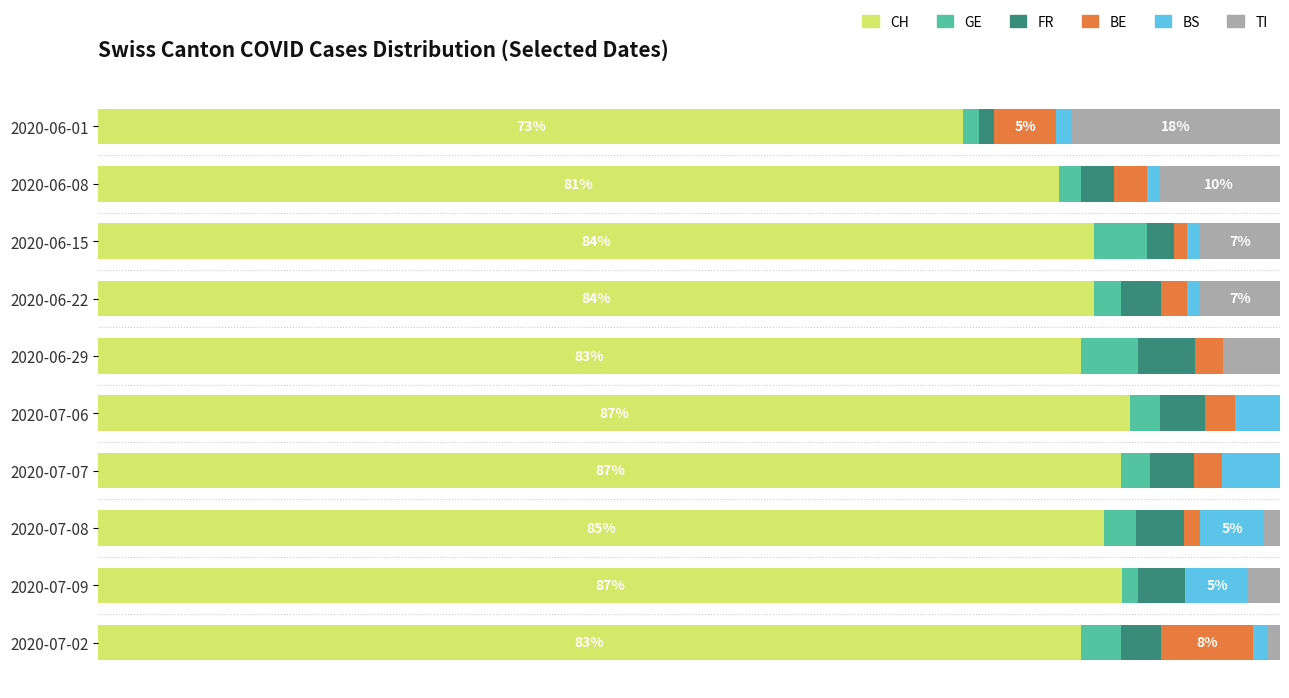

What are all the series names shown in the legend?

CH, GE, FR, BE, BS, TI